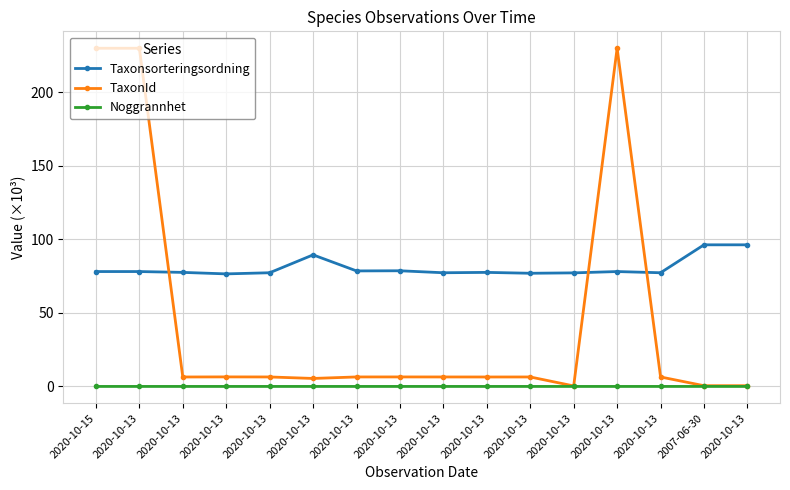

True or false: Noggrannhet has a value of 0.0 at 2020-10-13.

False